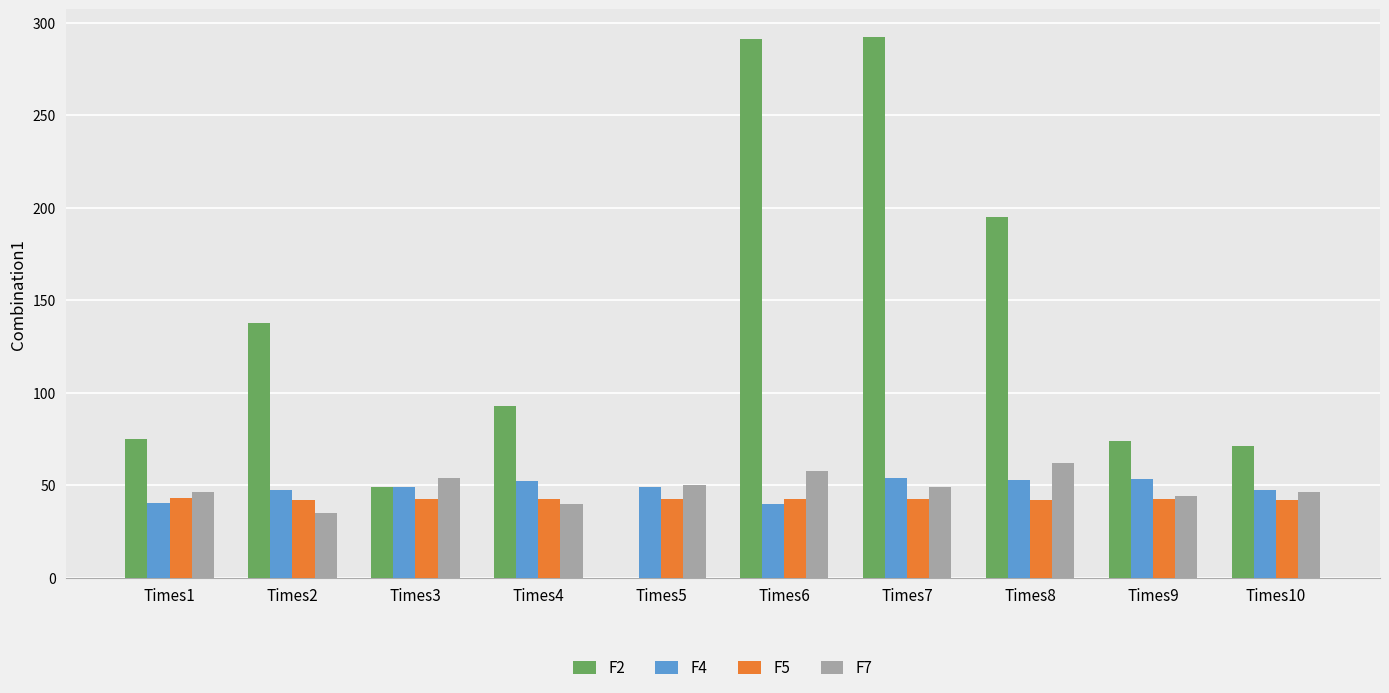

How many groups of bars are there?

10